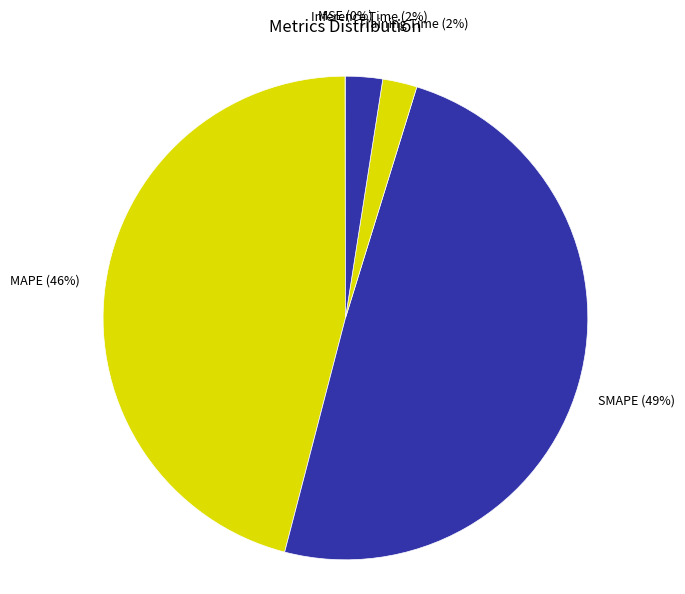

To the nearest percent, what is the difference between the largest and smallest slice percentages?

49%